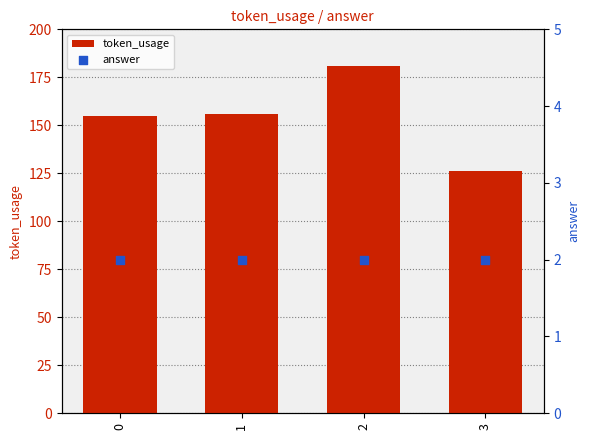

At which category is the sum across all series the highest?

2